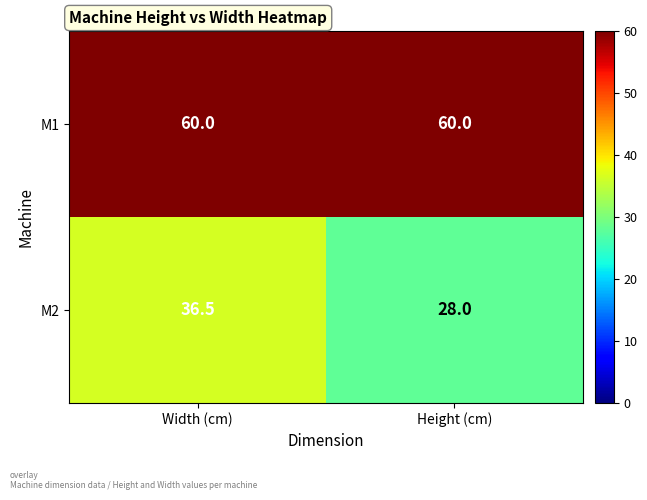

What is the lowest value of the M1 series?

60.0